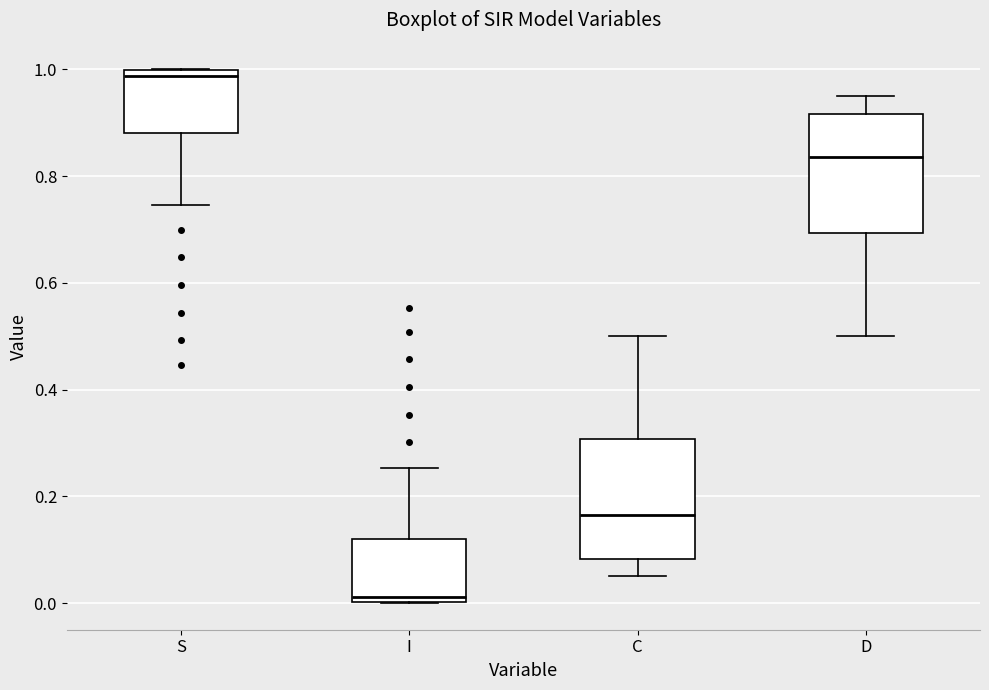

Where is the lower edge of the box for S on the y-axis? The values are not printed on the chart, so give them approximately, as read against the axis.

0.88